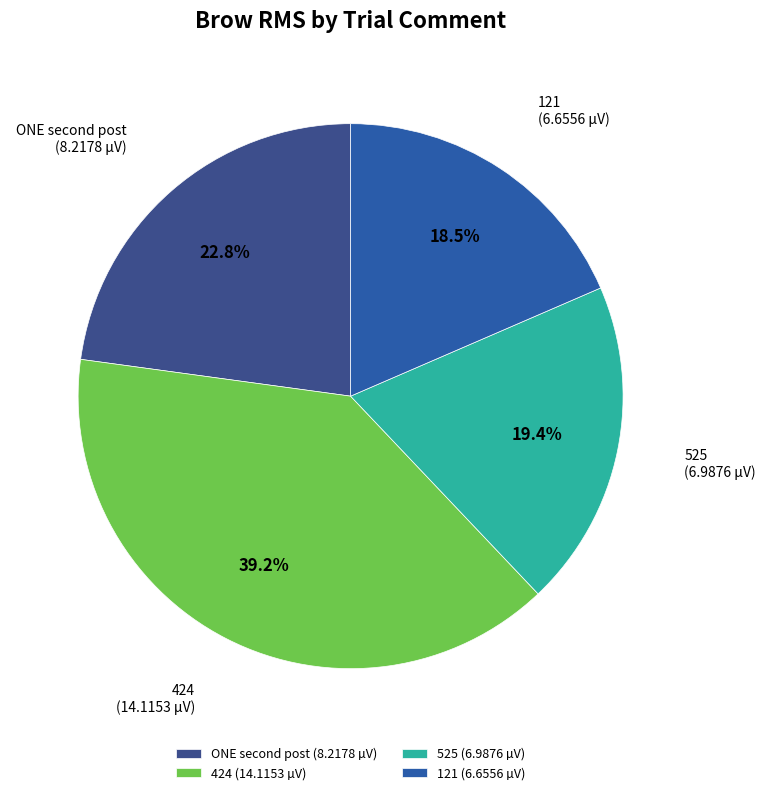

Count the number of slices in the pie.

4